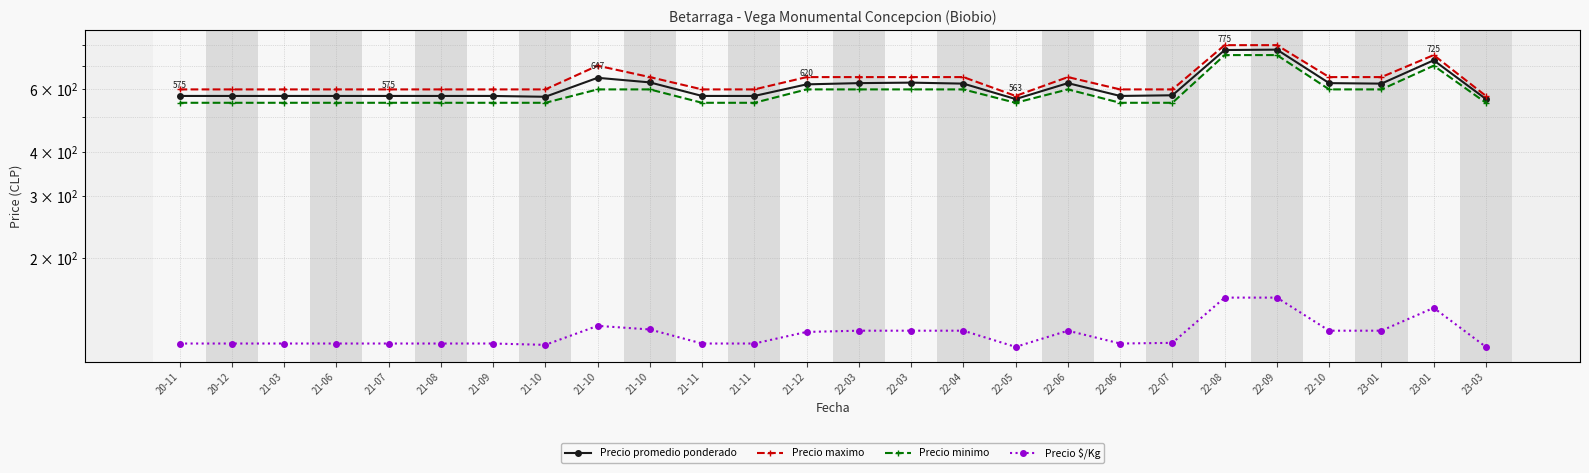

Which category has the highest value in the Precio promedio ponderado series?

22-09